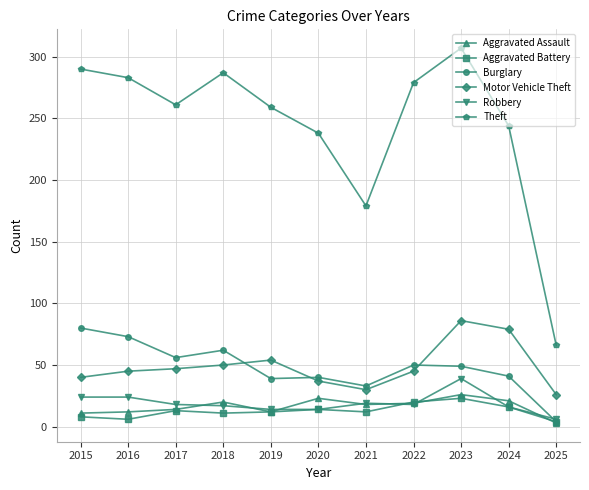

How many series are shown in this chart?

6